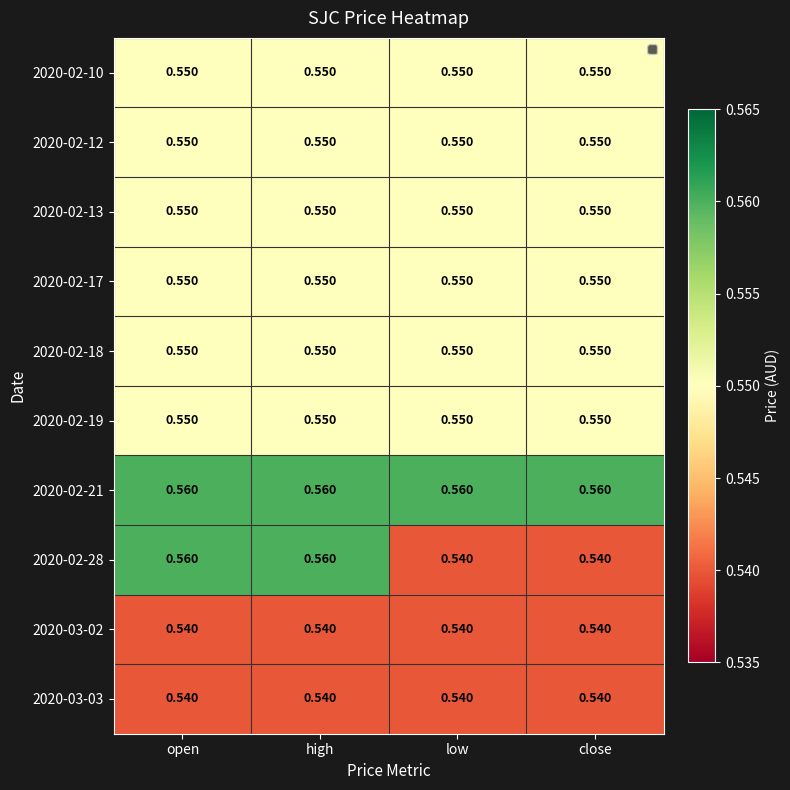

Is the value of 2020-02-21 at close greater than the value of 2020-02-19 at high?

Yes